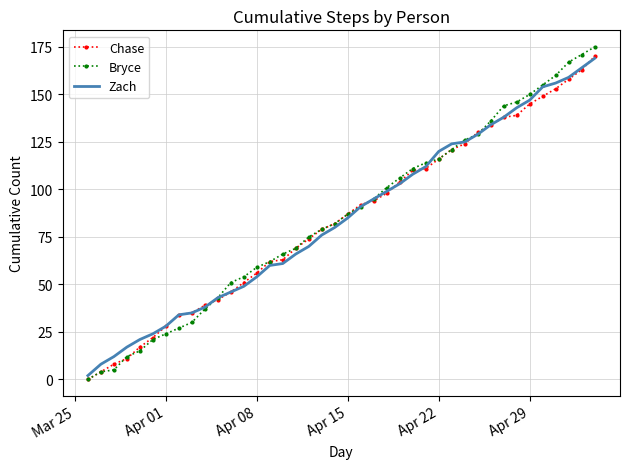

What is the highest value of the Zach series?

169